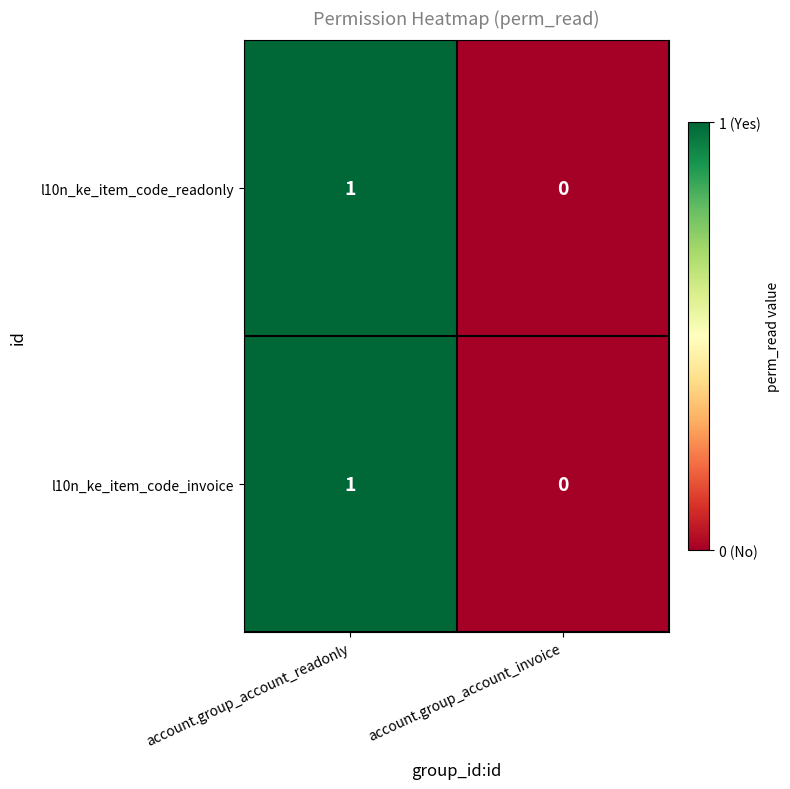

Reading left to right, transcribe all the data shown in this chart.

l10n_ke_item_code_readonly: 1	0
l10n_ke_item_code_invoice: 1	0